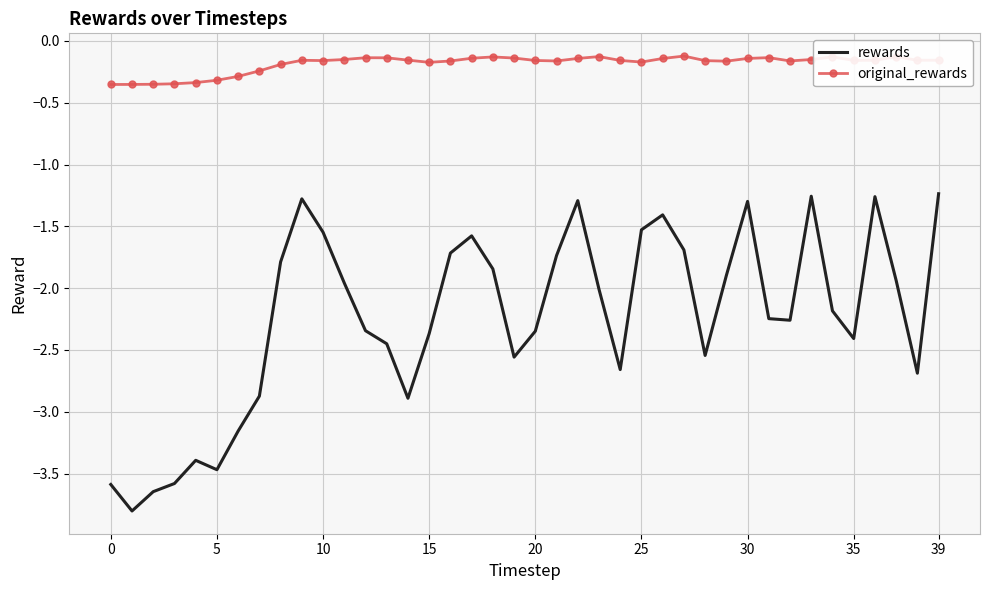

Which series has the largest range (max minus min)?

rewards